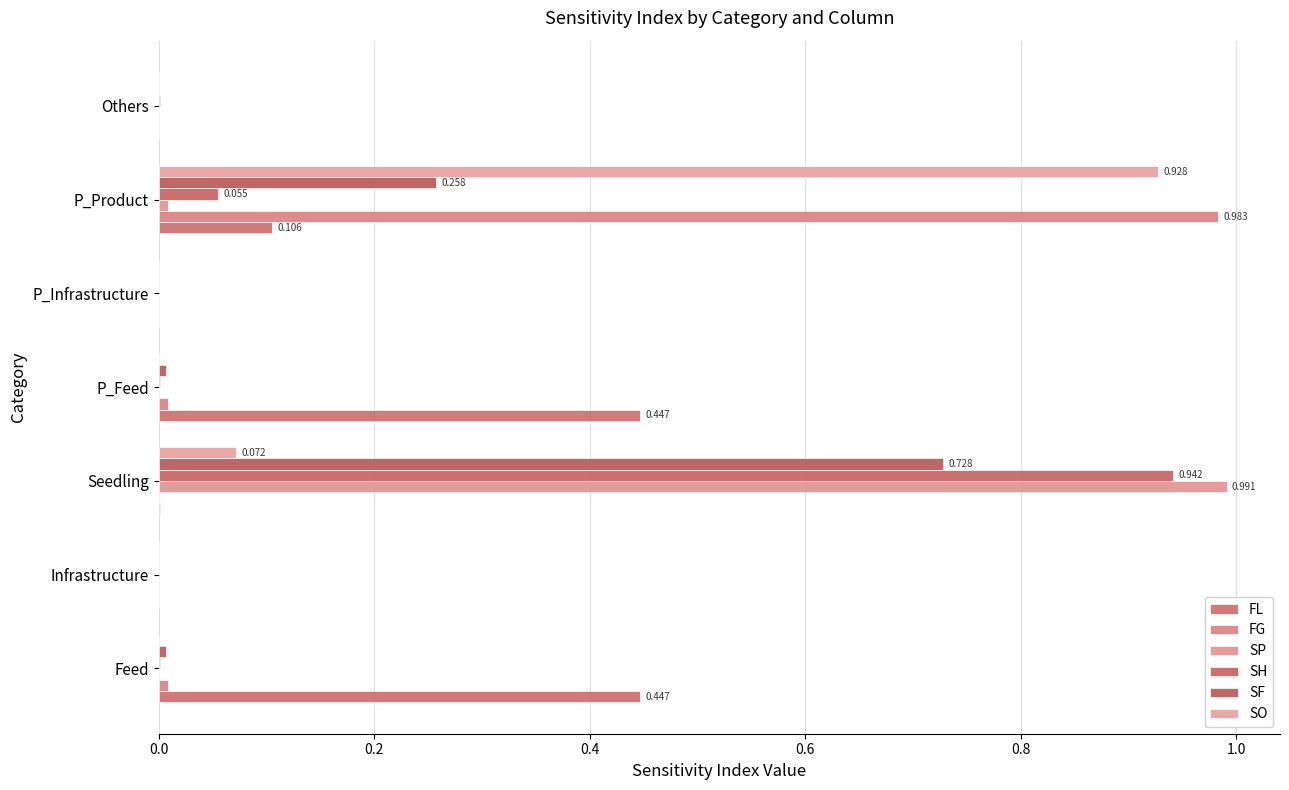

Rank the series by their maximum value, from lowest to highest.

FL, SF, SO, SH, FG, SP